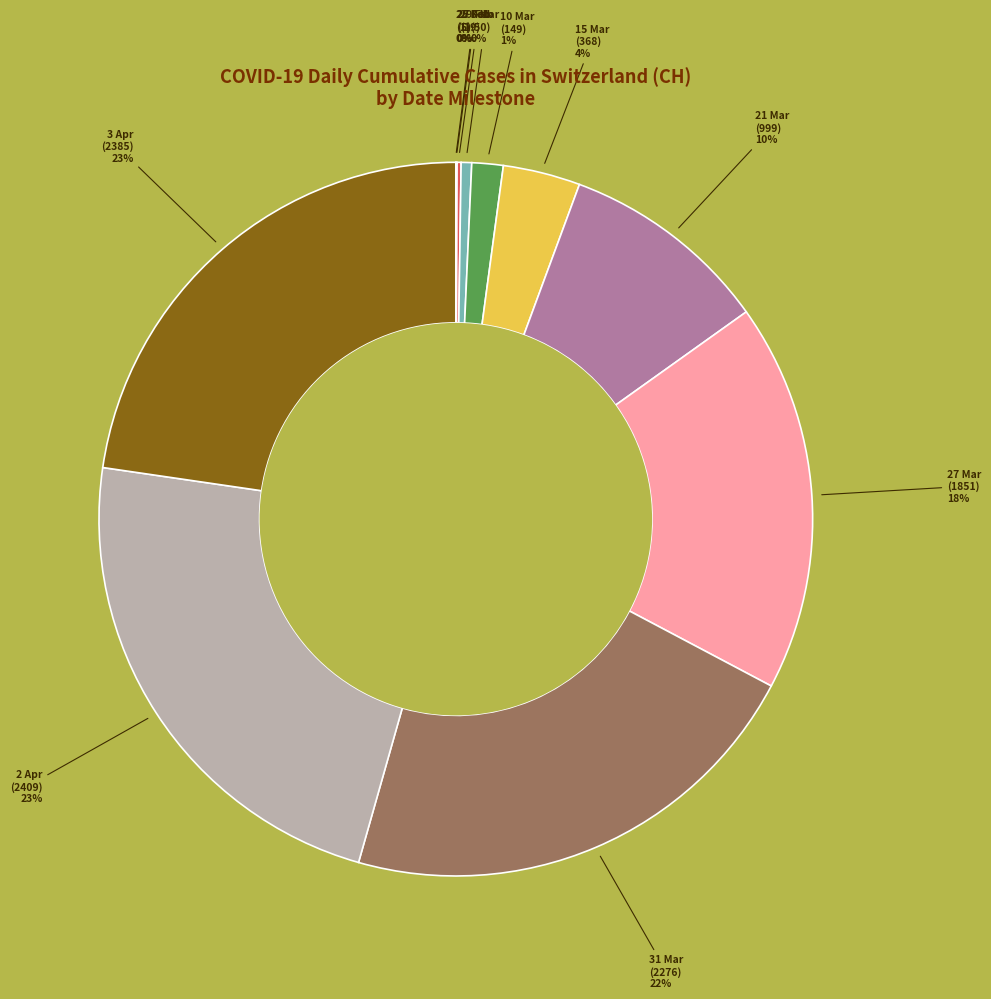

To the nearest percent, what is the difference between the largest and smallest slice percentages?

23%